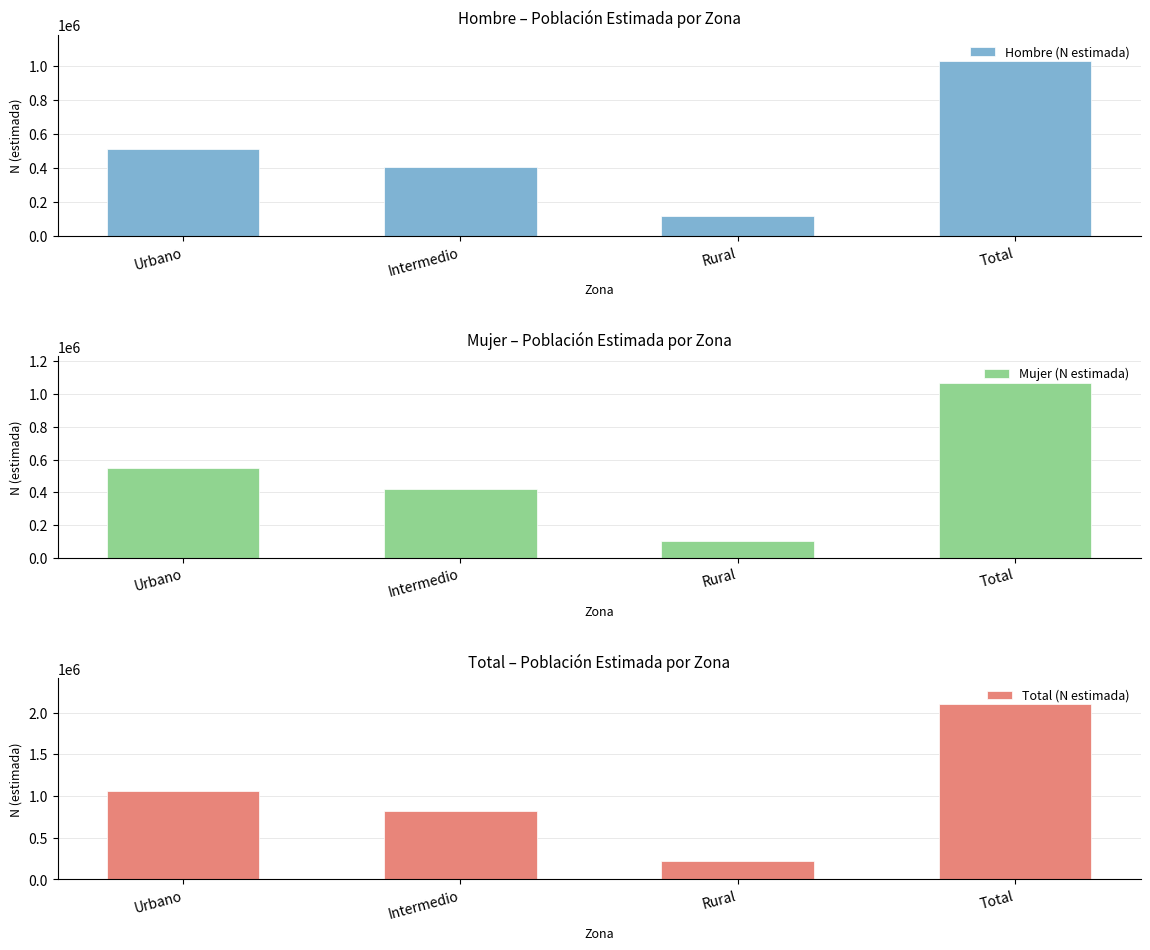

Count the Total (N estimada) values in the range 820123 to 2098202.

3